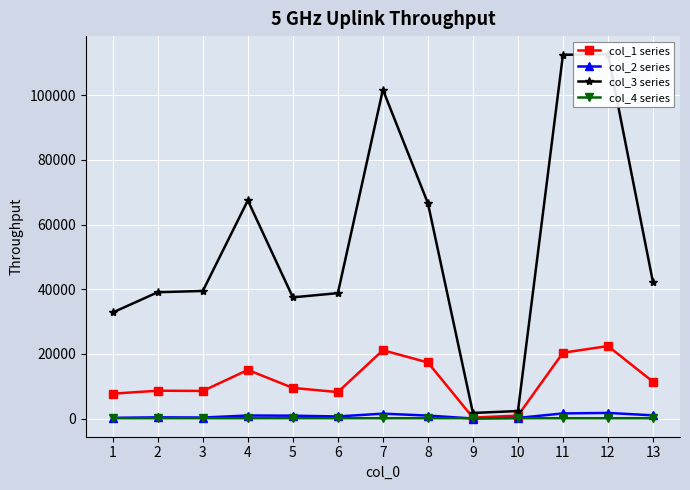

Reading left to right, transcribe all the data shown in this chart.

col_1 series: 7731.9	8647.3	8569.2	15068.1	9506.6	8212.4	21158.6	17371.0	326.7	962.0	20380.2	22449.0	11414.4
col_2 series: 258.6	412.1	351.8	978.6	920.7	686.0	1547.9	956.4	48.1	226.0	1622.8	1777.5	1024.0
col_3 series: 32834.7	39092.7	39484.8	67479.9	37504.2	38811.1	101712.0	66603.7	1765.0	2356.3	112507.0	112643.0	42163.7
col_4 series: 139.0	139.0	139.0	135.0	141.0	142.0	135.0	141.0	142.0	143.0	139.0	135.0	136.0